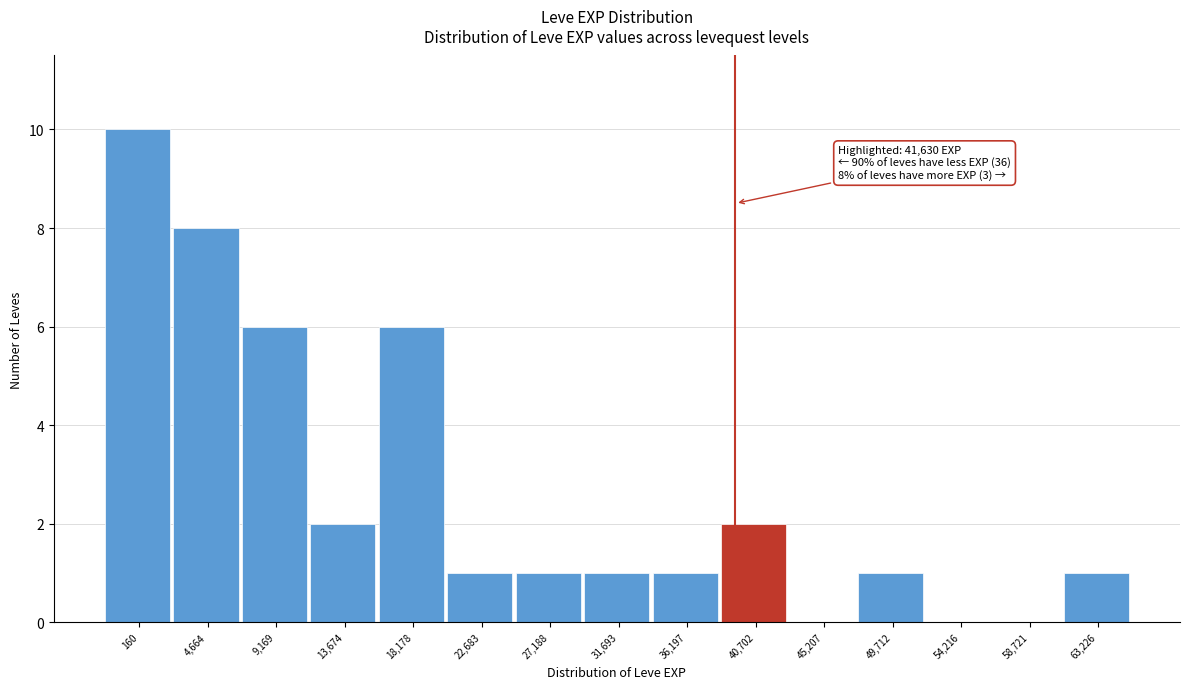

Reading left to right, transcribe all the data shown in this chart.

160=10	4,664=8	9,169=6	13,674=2	18,178=6	22,683=1	27,188=1	31,693=1	36,197=1	40,702=2	45,207=0	49,712=1	54,216=0	58,721=0	63,226=1